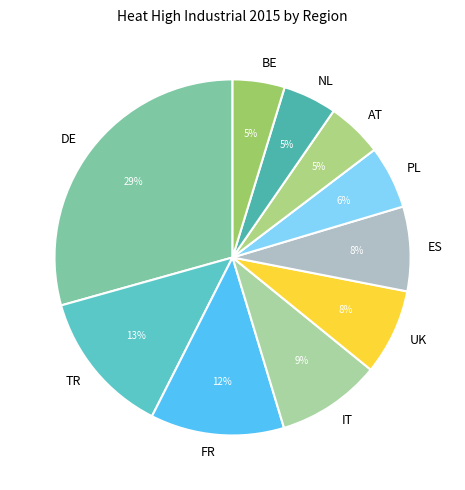

What is the largest slice in the pie chart?

DE